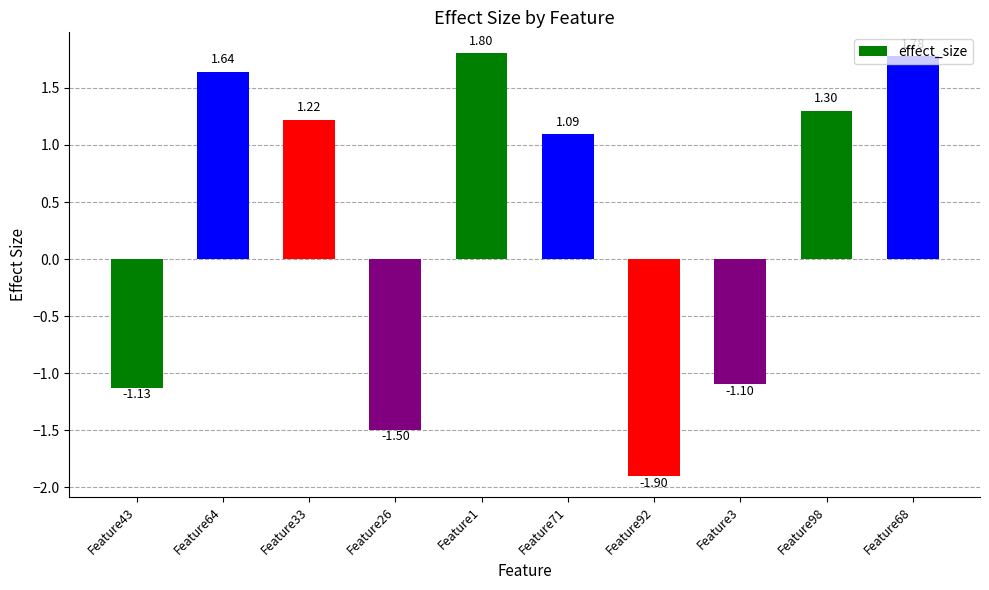

How many distinct data groups are displayed?

1